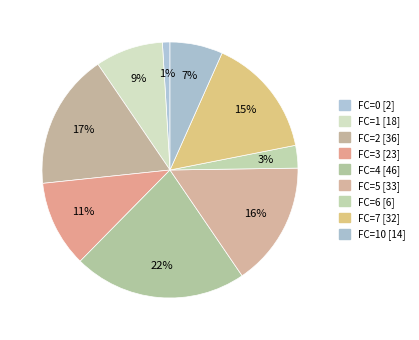

Does any single category account for the majority?

No